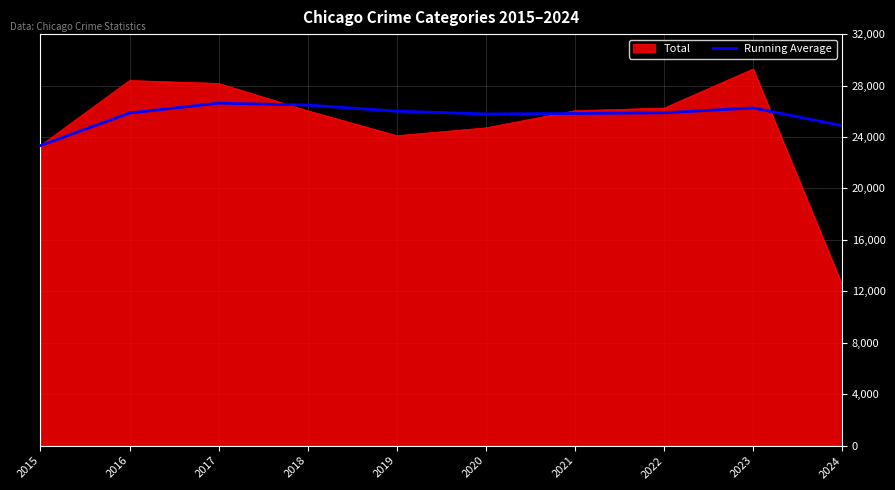

What is the approximate value of Running Average at 2016?

25863.5